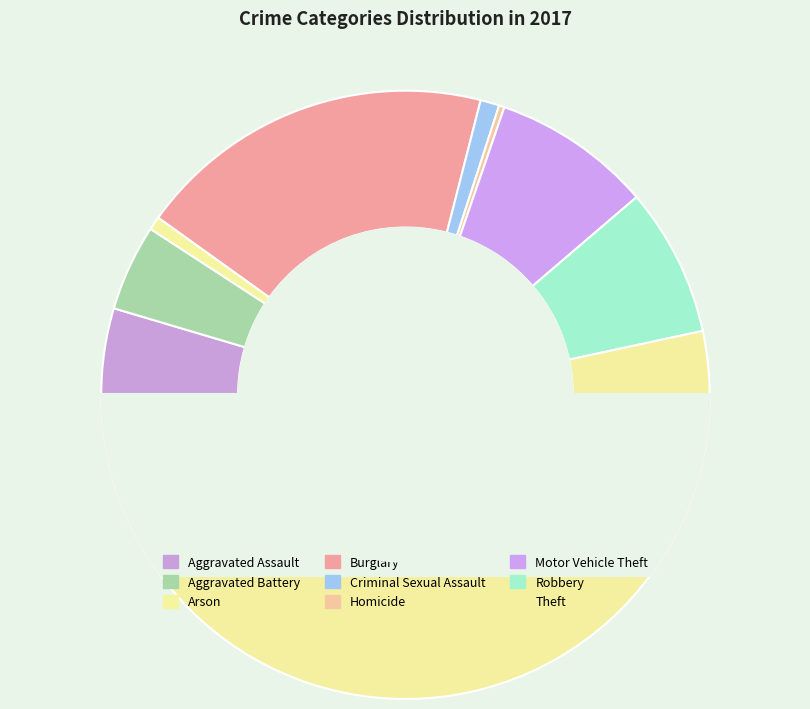

To the nearest percent, what portion does Aggravated Battery represent?

5%